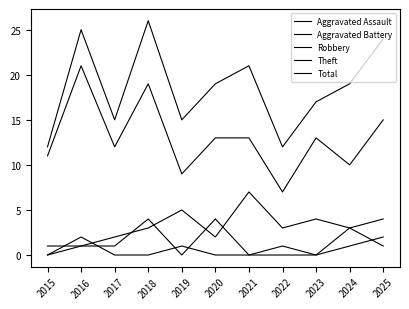

Which has a higher value, 2017 or 2015?

2017